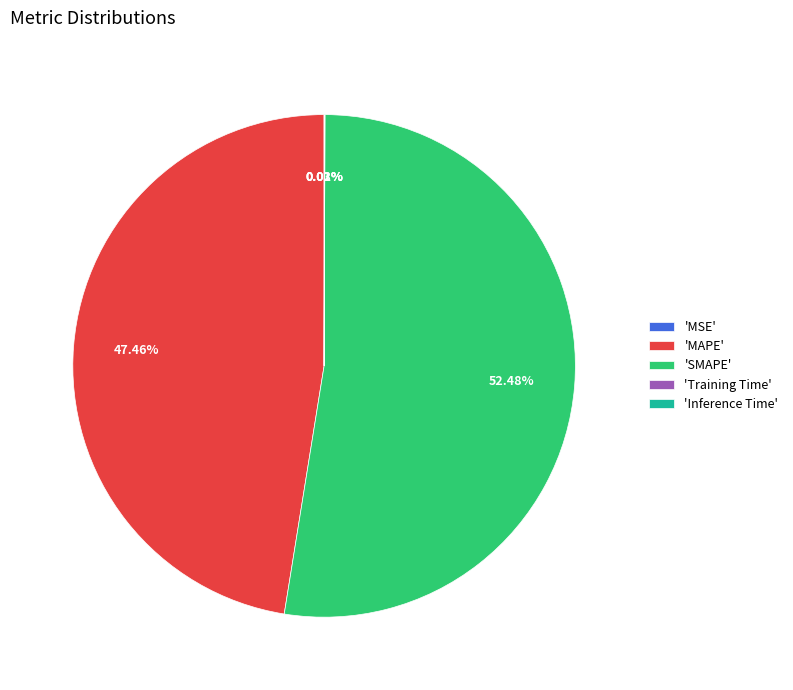

To the nearest percent, what is the average slice percentage?

20%